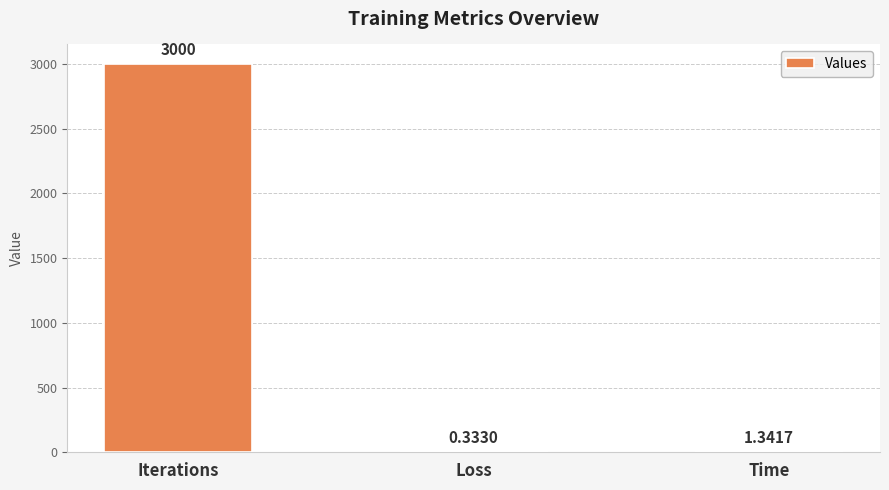

Which category has the highest value across all series?

Iterations